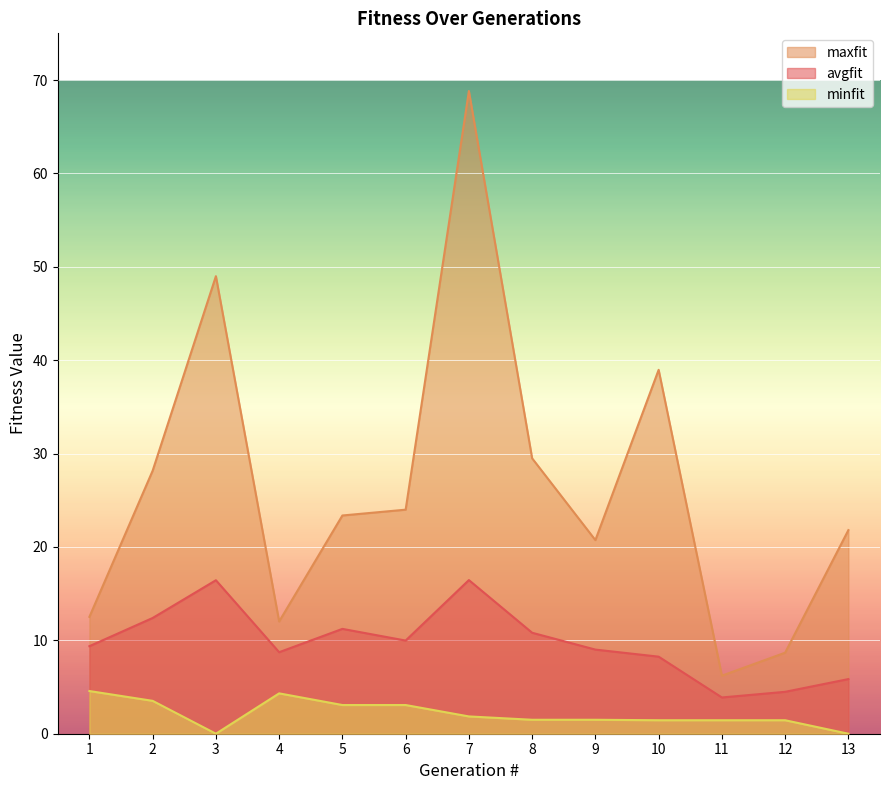

True or false: maxfit has a value of 24.0 at 6.

True